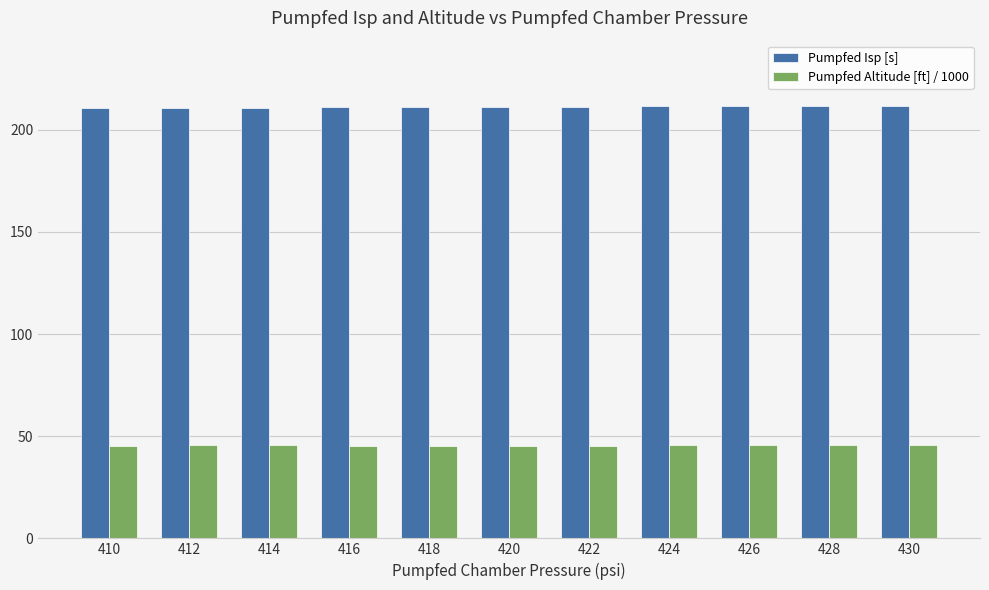

What is the greatest value displayed?

211.8